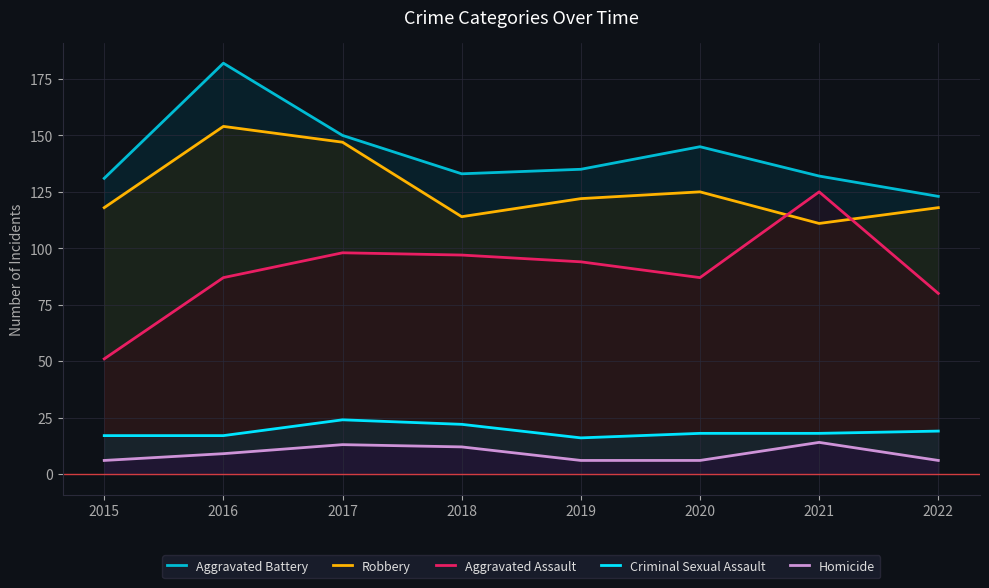

List the labels in order of Criminal Sexual Assault value, smallest first.

2019, 2015, 2016, 2020, 2021, 2022, 2018, 2017